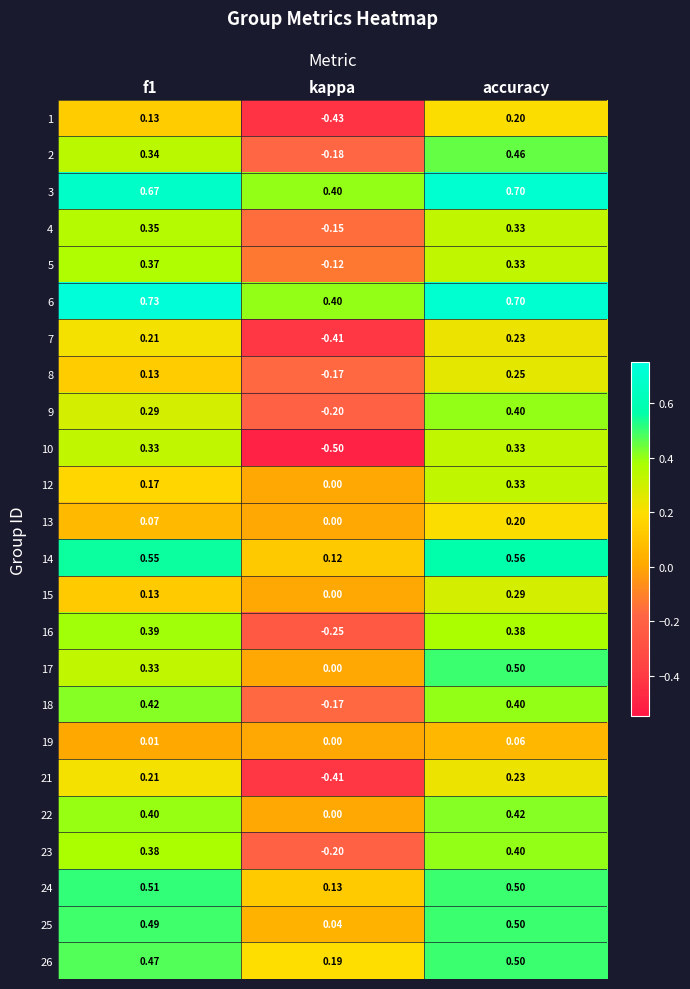

At which label is 15 closest to 0?

kappa